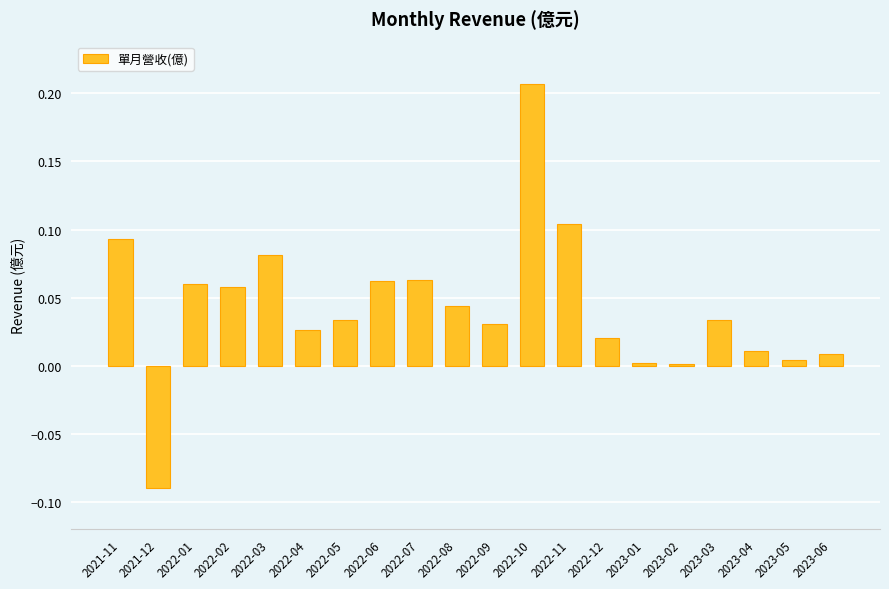

Is it true that the value at 2023-05 is 0.0?

True